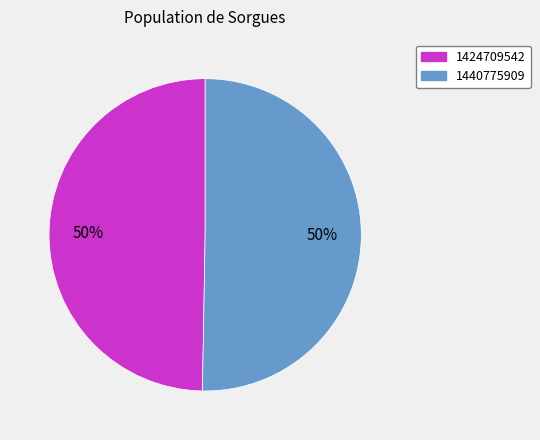

To the nearest percent, what is the combined percentage of 1424709542 and 1440775909?

100%